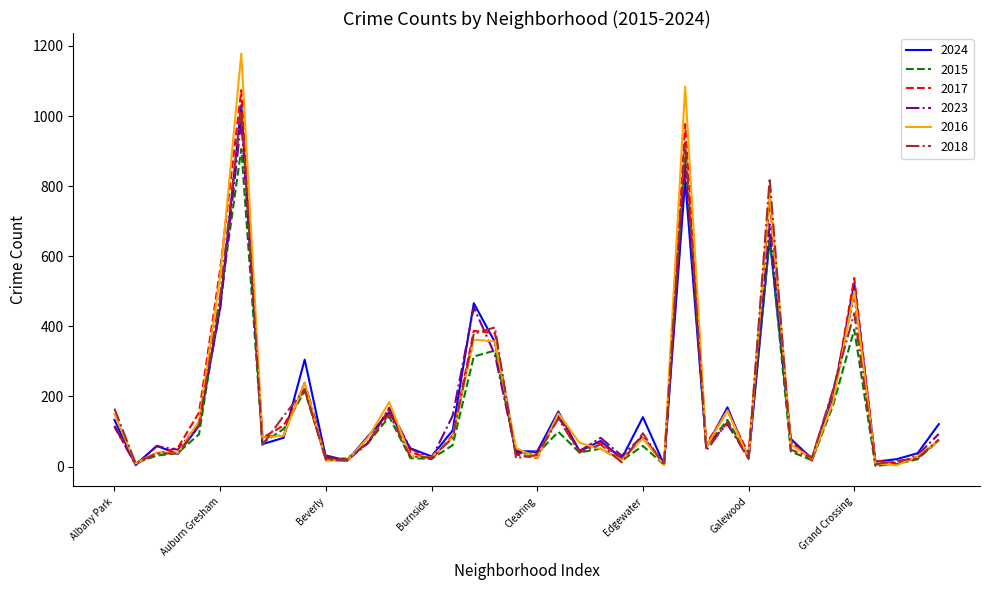

Which series has the widest spread of values?

2016